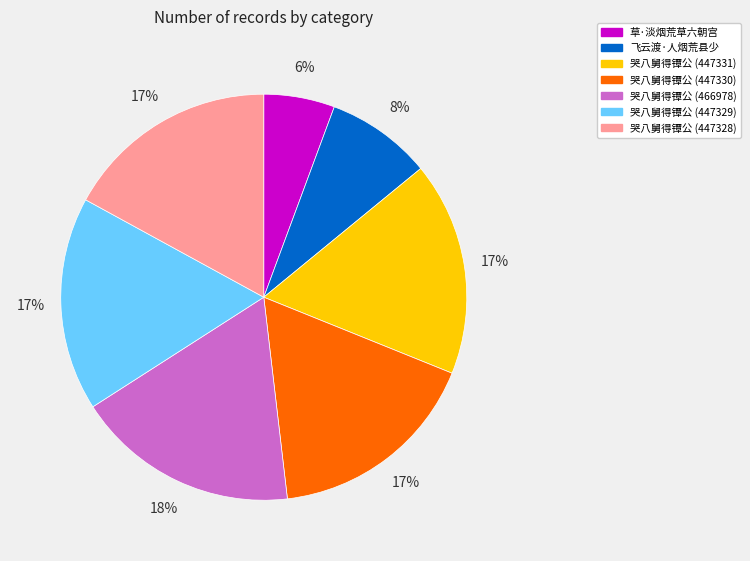

To the nearest percent, what percentage of the pie is 草·淡烟荒草六朝宫?

6%